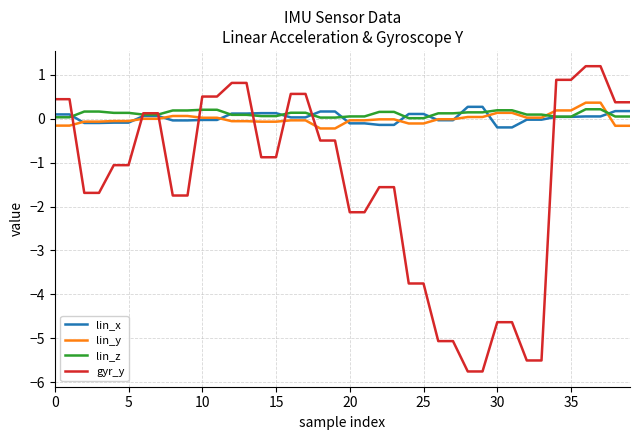

What is the greatest value displayed?

1.2